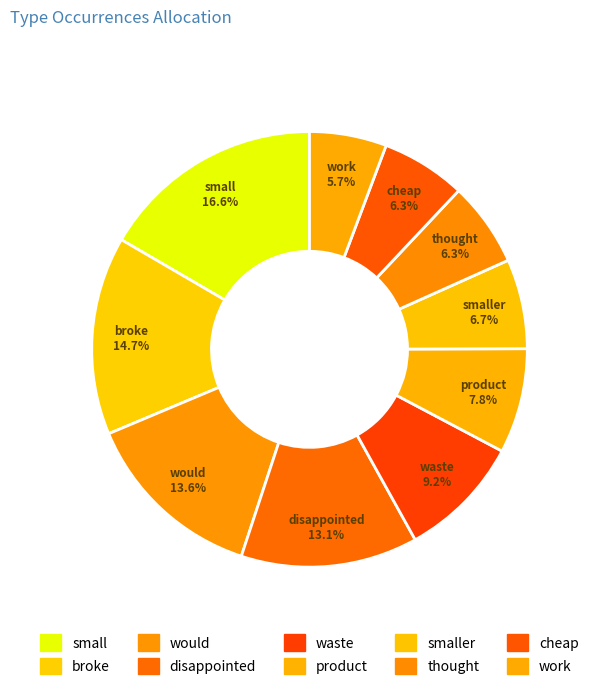

How many segments does this pie chart have?

10